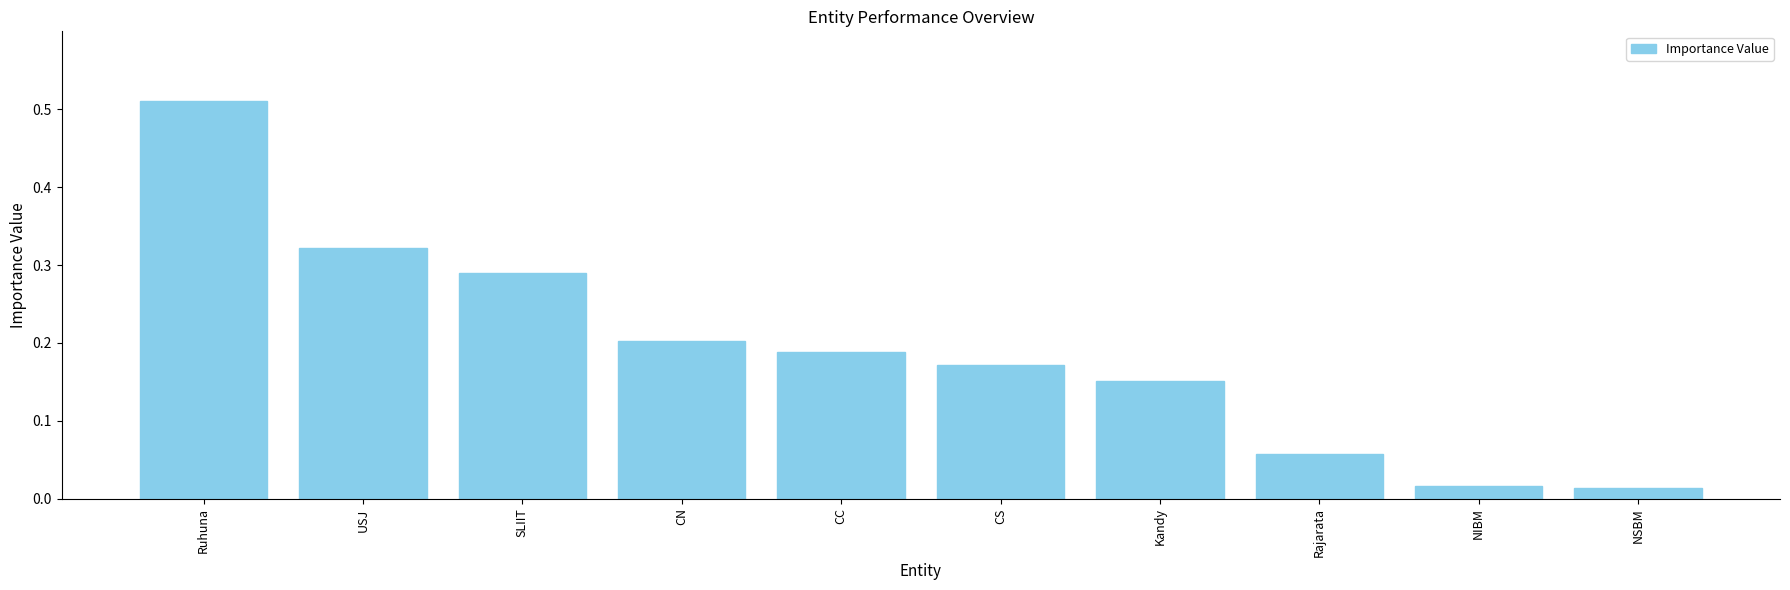

What is the sum of all values?

1.9